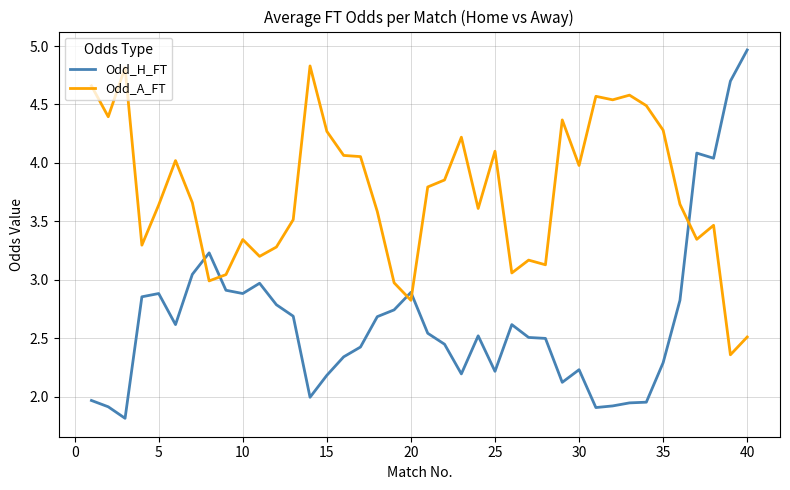

After their last crossing, which series has the higher values: Odd_A_FT or Odd_H_FT?

Odd_H_FT